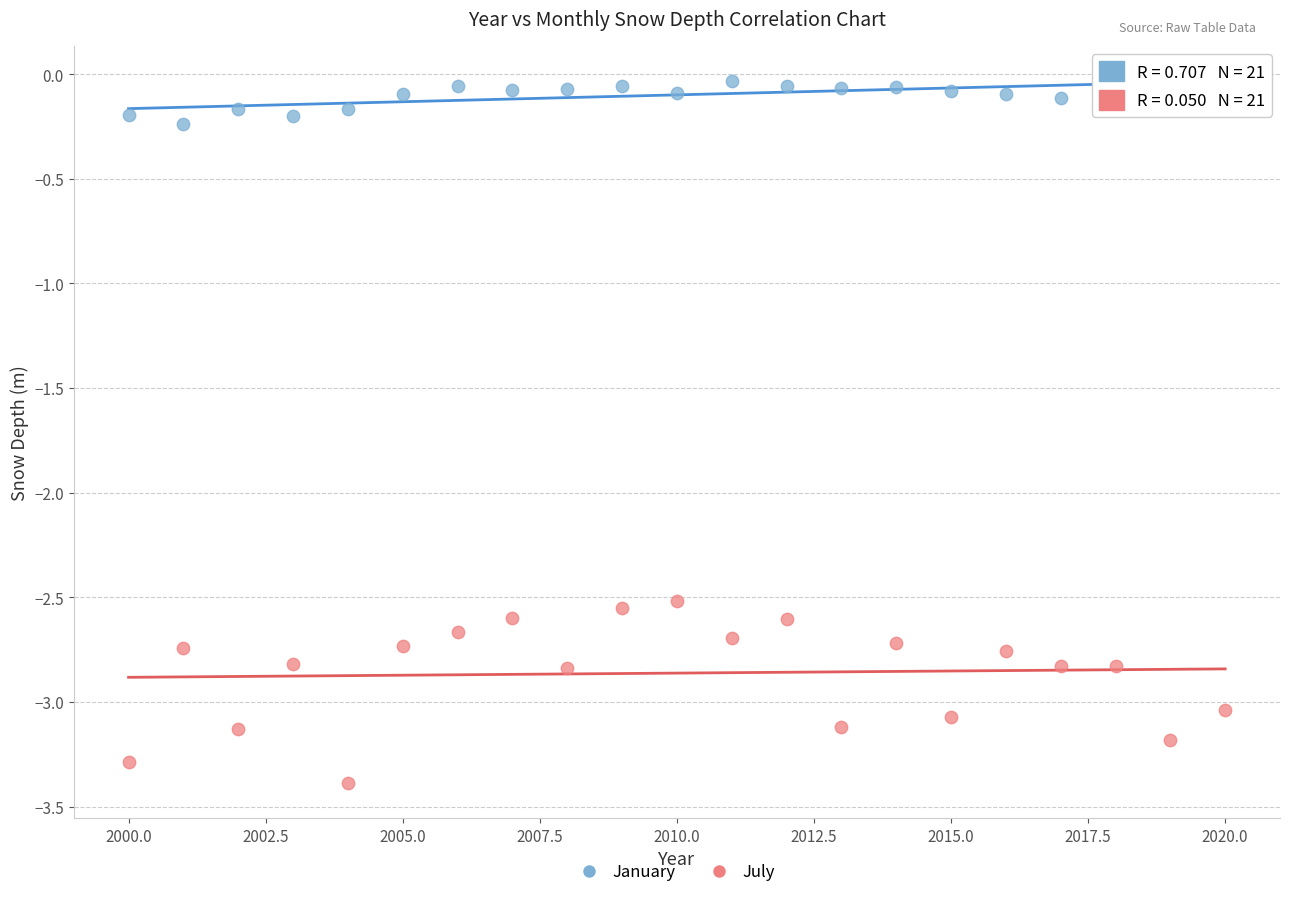

Which series has the widest spread of Y values?

July